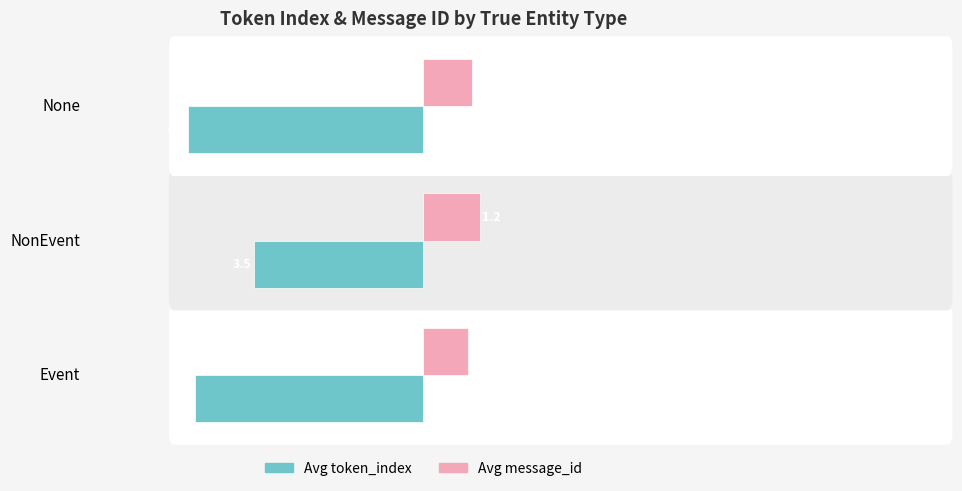

What are all the series names shown in the legend?

Avg token_index, Avg message_id